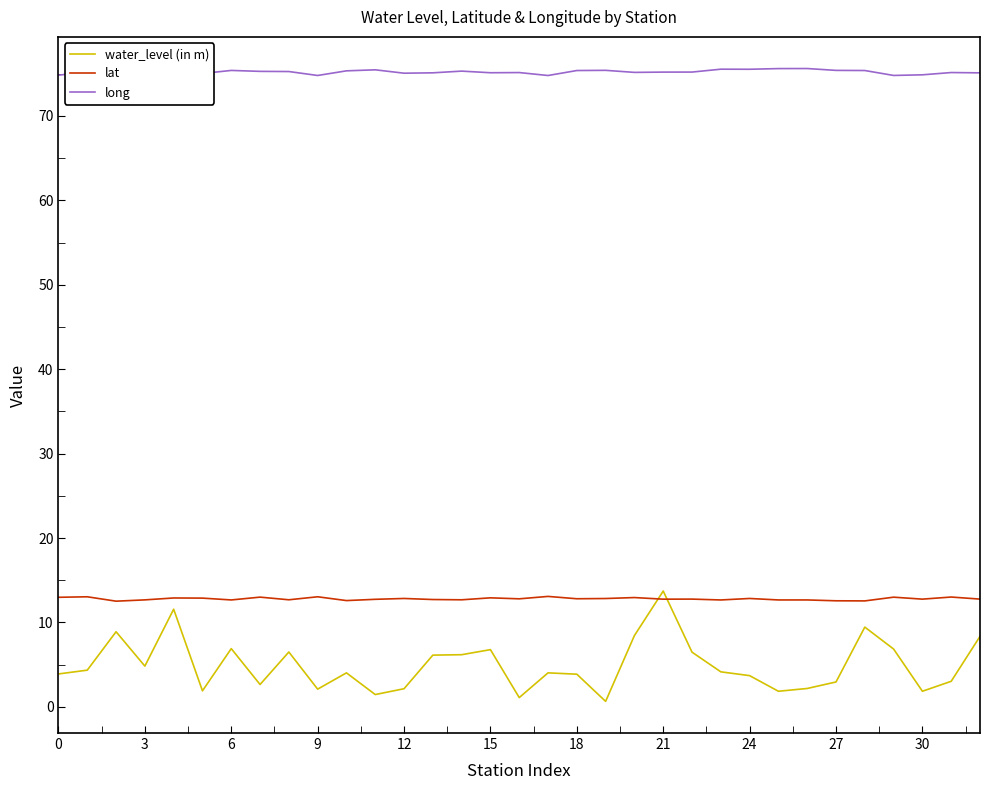

What is the difference between the maximum and minimum values in the long series?

0.8